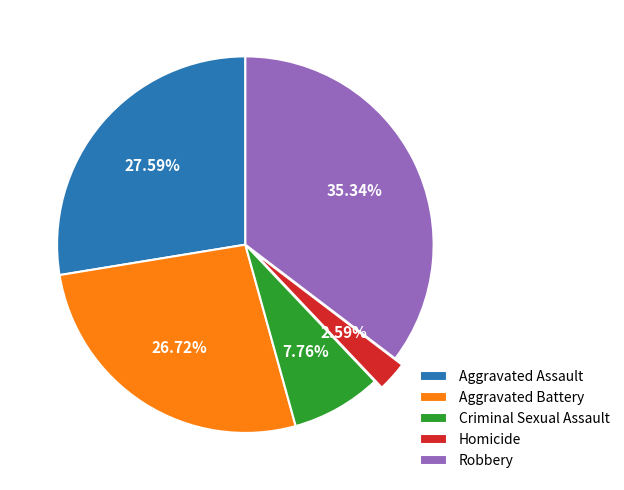

Is it true that Criminal Sexual Assault is 8% of the pie?

True